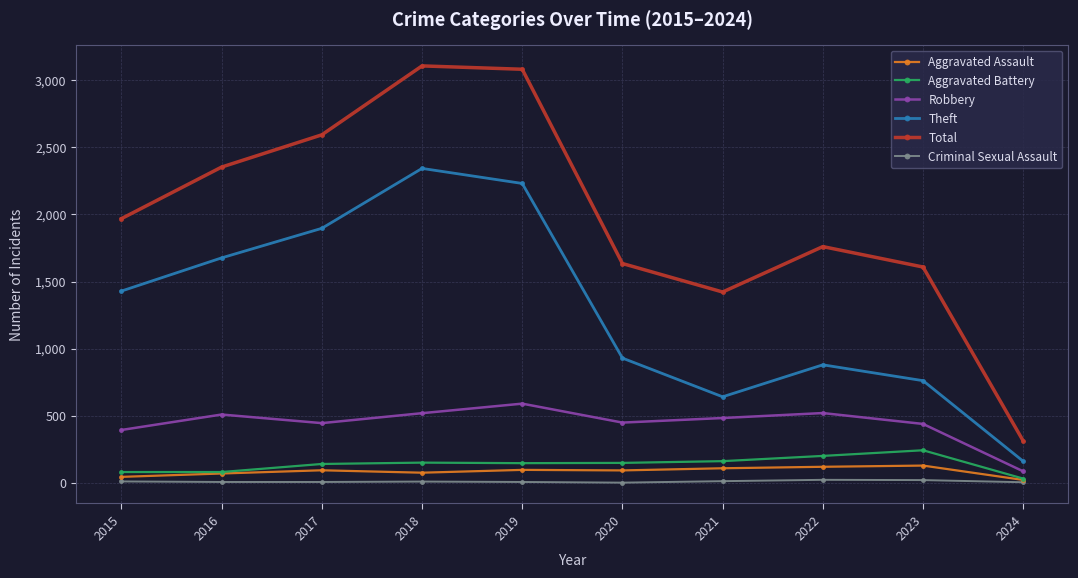

Which series has the largest range (max minus min)?

Total